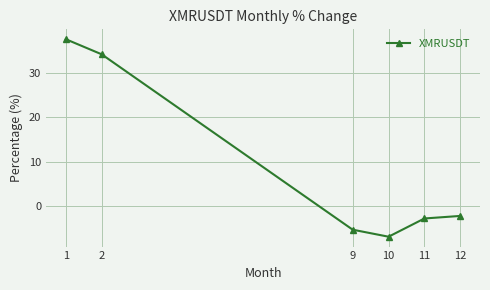

Reading right to left, extract all data points from this chart.

12=-2.3	11=-2.9	10=-7.0	9=-5.4	2=34.3	1=37.7